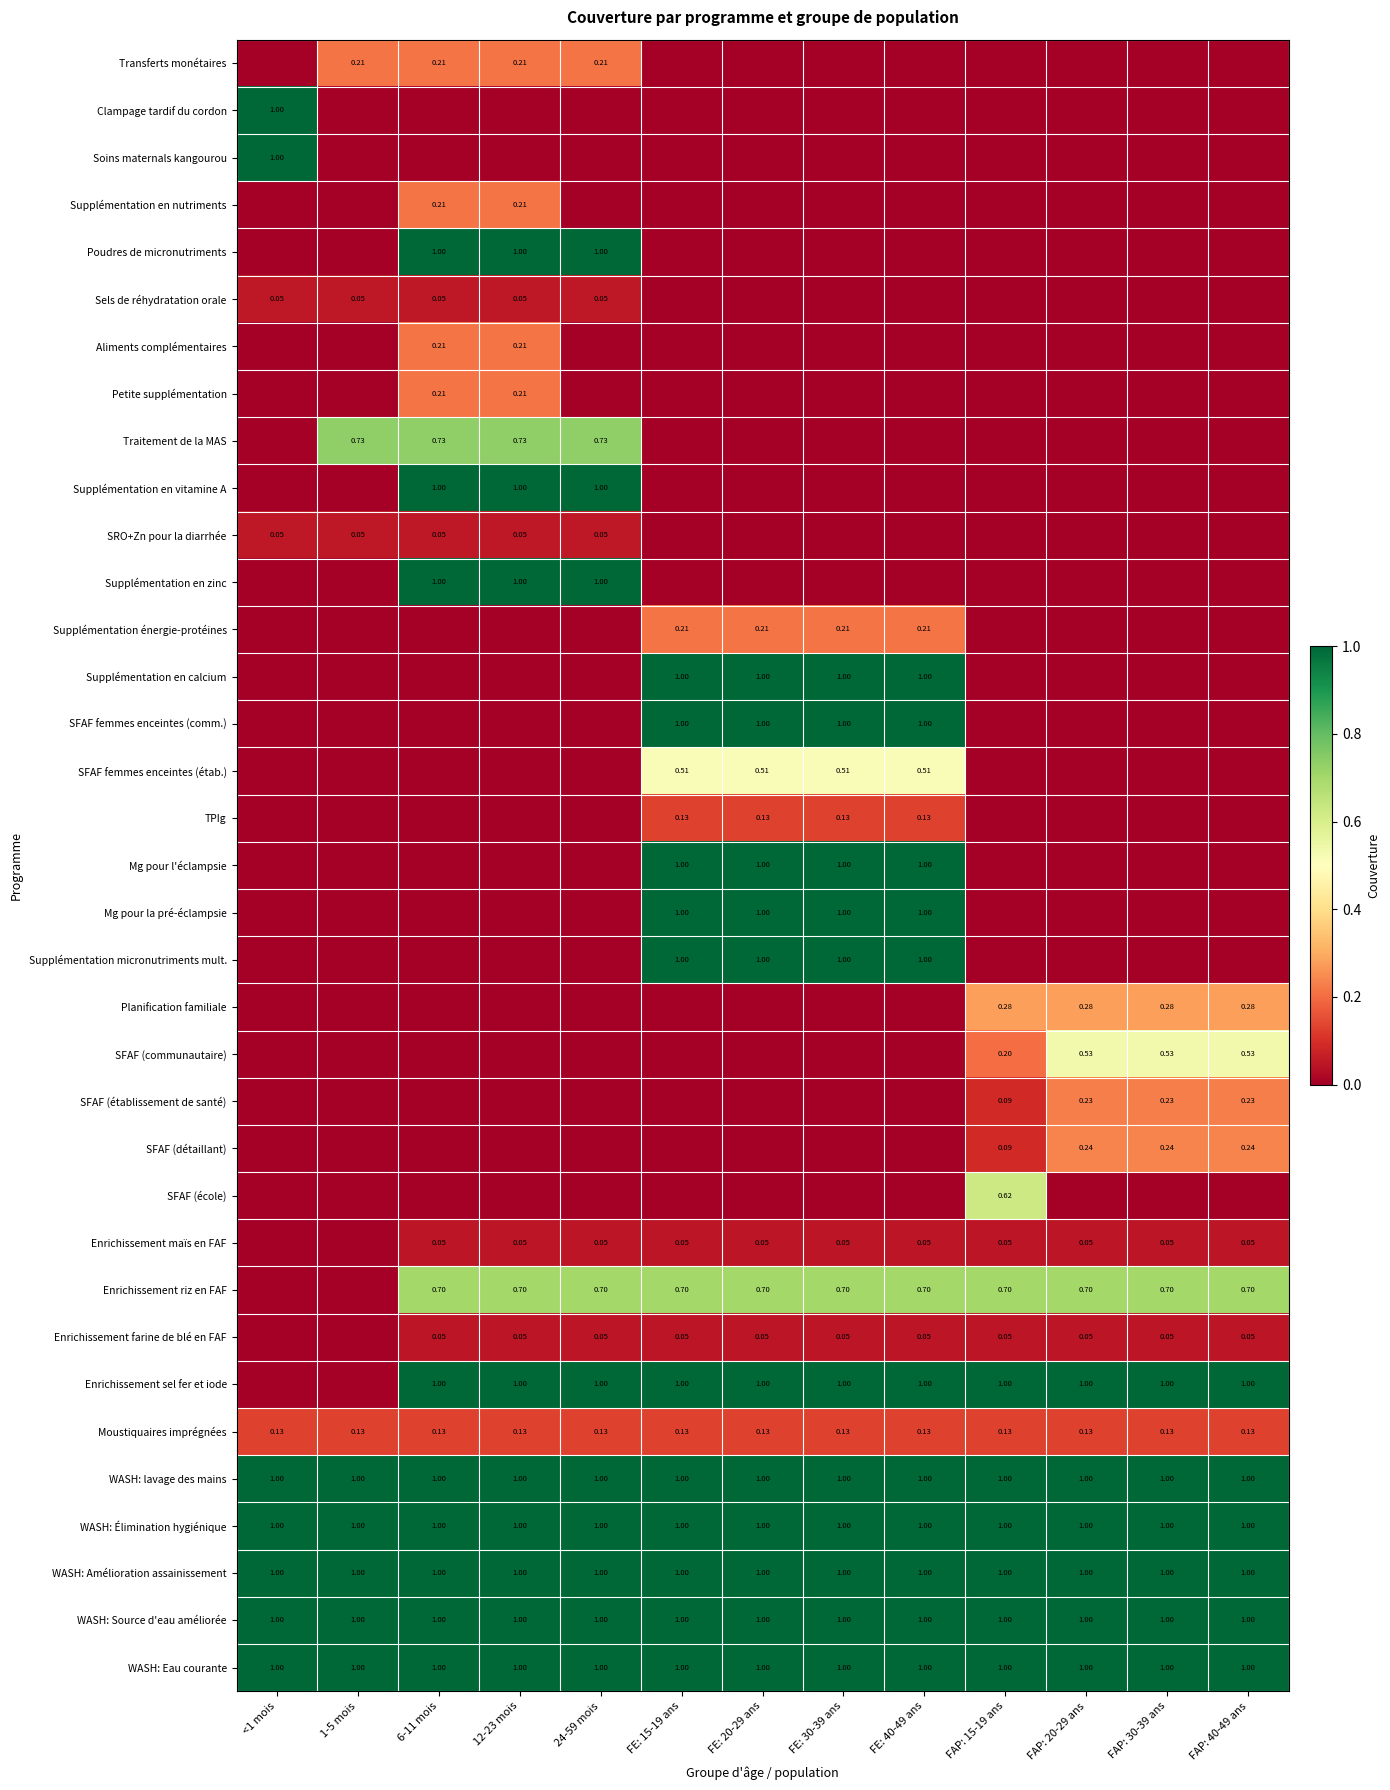

List the labels in order of Planification familiale value, smallest first.

<1 mois, 1-5 mois, 6-11 mois, 12-23 mois, 24-59 mois, FE: 15-19 ans, FE: 20-29 ans, FE: 30-39 ans, FE: 40-49 ans, FAP: 15-19 ans, FAP: 20-29 ans, FAP: 30-39 ans, FAP: 40-49 ans